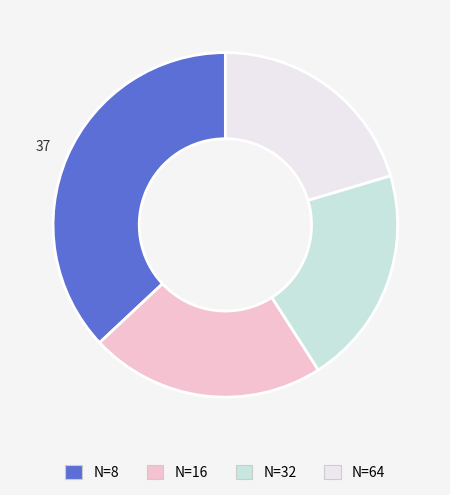

Which slice is the largest?

N=8